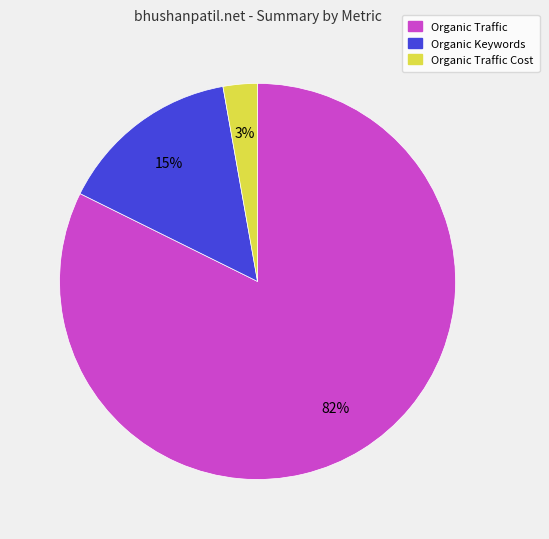

Is there any slice that represents more than half of the pie?

Yes